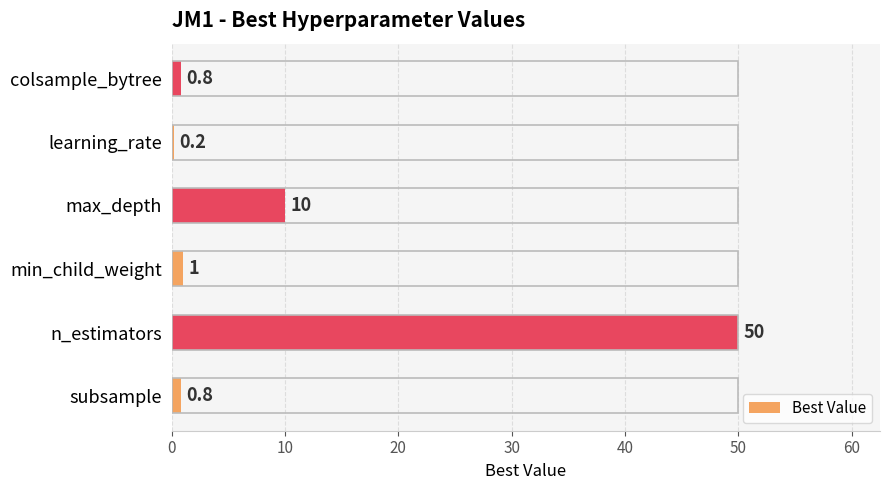

What is the greatest value displayed?

50.0